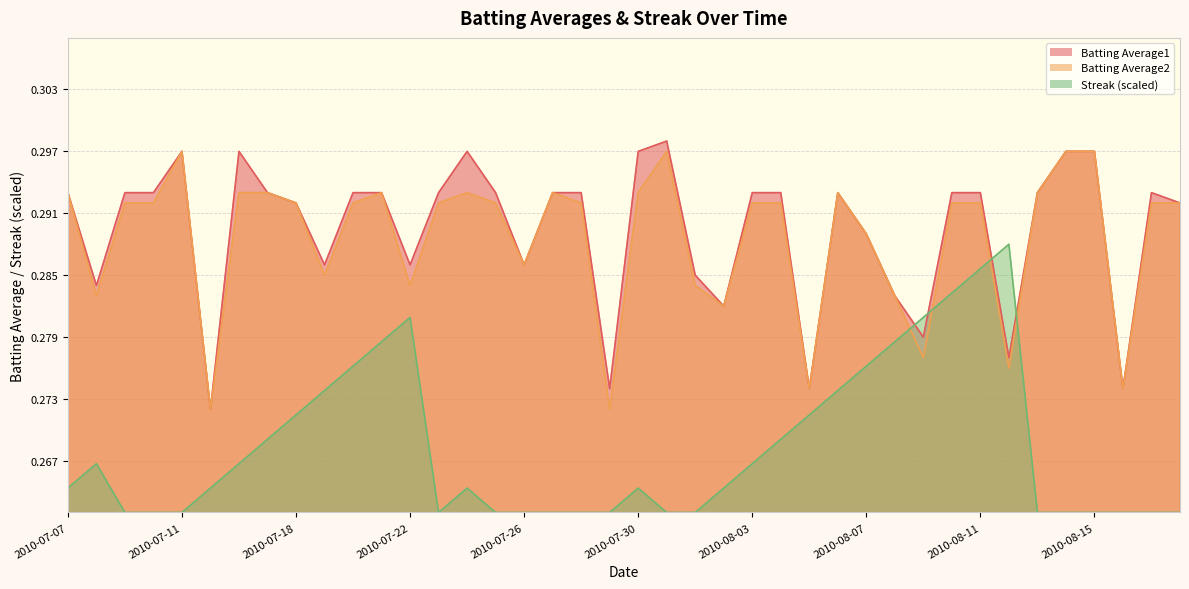

Which category has the lowest value in the Streak series?

2010-07-09